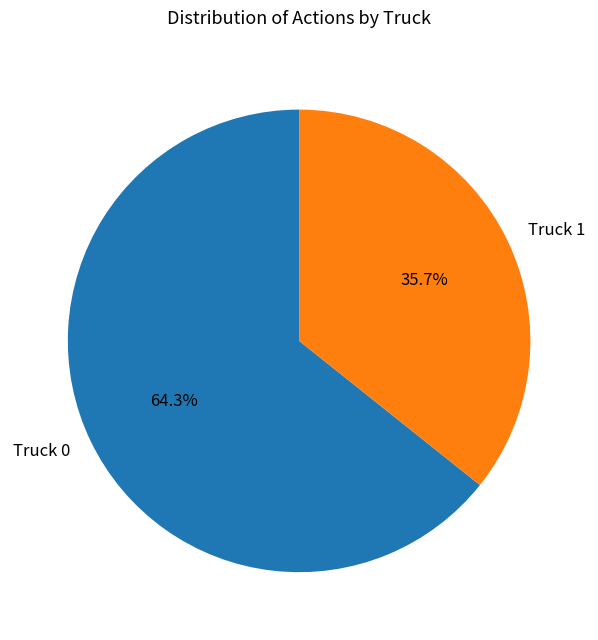

Is the sum of Truck 1 and Truck 0 greater than half?

Yes